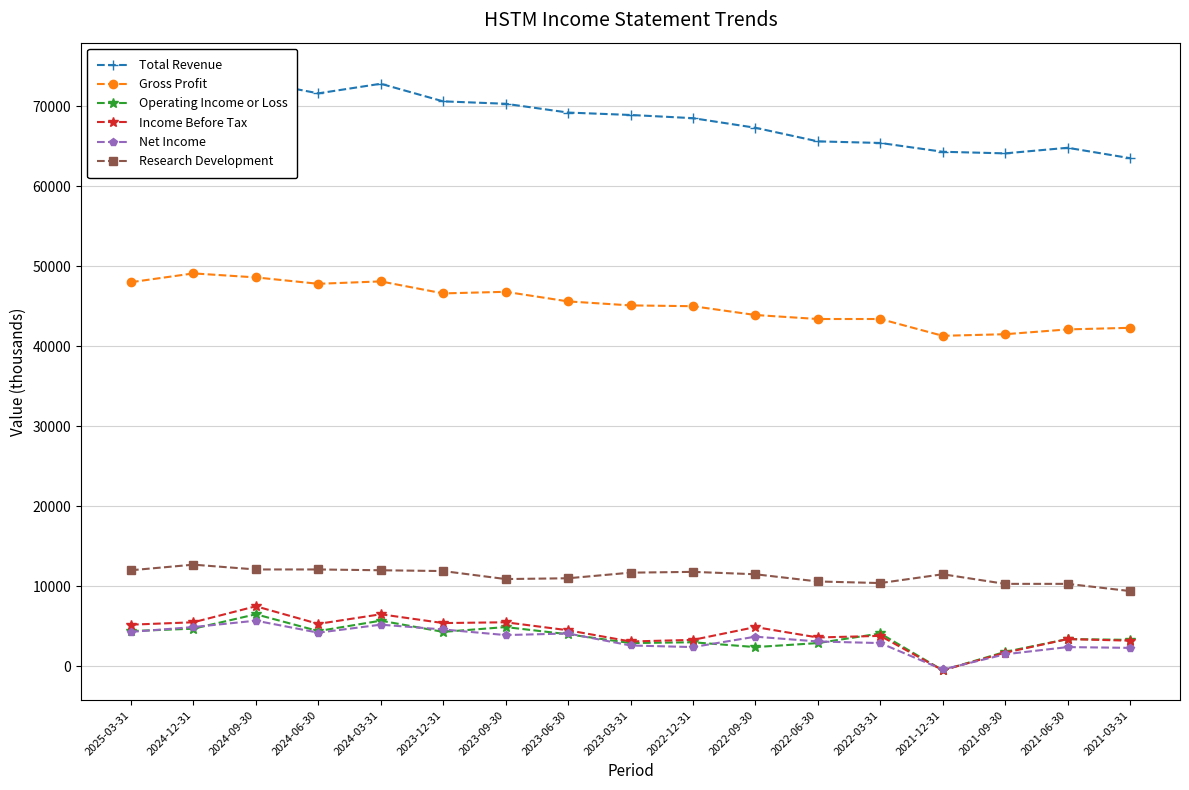

Reading right to left, list all the values displayed in this chart.

Total Revenue: 2021-03-31=63500	2021-06-30=64800	2021-09-30=64100	2021-12-31=64300	2022-03-31=65400	2022-06-30=65600	2022-09-30=67300	2022-12-31=68500	2023-03-31=68900	2023-06-30=69200	2023-09-30=70300	2023-12-31=70600	2024-03-31=72800	2024-06-30=71600	2024-09-30=73100	2024-12-31=74200	2025-03-31=73500
Gross Profit: 2021-03-31=42300	2021-06-30=42100	2021-09-30=41500	2021-12-31=41300	2022-03-31=43400	2022-06-30=43400	2022-09-30=43900	2022-12-31=45000	2023-03-31=45100	2023-06-30=45600	2023-09-30=46800	2023-12-31=46600	2024-03-31=48100	2024-06-30=47800	2024-09-30=48600	2024-12-31=49100	2025-03-31=48000
Operating Income or Loss: 2021-03-31=3300	2021-06-30=3400	2021-09-30=1800	2021-12-31=-500	2022-03-31=4100	2022-06-30=2900	2022-09-30=2400	2022-12-31=3000	2023-03-31=2900	2023-06-30=4000	2023-09-30=4900	2023-12-31=4300	2024-03-31=5700	2024-06-30=4400	2024-09-30=6500	2024-12-31=4700	2025-03-31=4400
Income Before Tax: 2021-03-31=3200	2021-06-30=3400	2021-09-30=1700	2021-12-31=-500	2022-03-31=3800	2022-06-30=3600	2022-09-30=4900	2022-12-31=3300	2023-03-31=3100	2023-06-30=4500	2023-09-30=5500	2023-12-31=5400	2024-03-31=6500	2024-06-30=5300	2024-09-30=7500	2024-12-31=5500	2025-03-31=5200
Net Income: 2021-03-31=2300	2021-06-30=2400	2021-09-30=1500	2021-12-31=-400	2022-03-31=2900	2022-06-30=3100	2022-09-30=3700	2022-12-31=2400	2023-03-31=2600	2023-06-30=4100	2023-09-30=3900	2023-12-31=4600	2024-03-31=5200	2024-06-30=4200	2024-09-30=5700	2024-12-31=4900	2025-03-31=4300
Research Development: 2021-03-31=9400	2021-06-30=10300	2021-09-30=10300	2021-12-31=11500	2022-03-31=10400	2022-06-30=10600	2022-09-30=11500	2022-12-31=11800	2023-03-31=11700	2023-06-30=11000	2023-09-30=10900	2023-12-31=11900	2024-03-31=12000	2024-06-30=12100	2024-09-30=12100	2024-12-31=12700	2025-03-31=12000